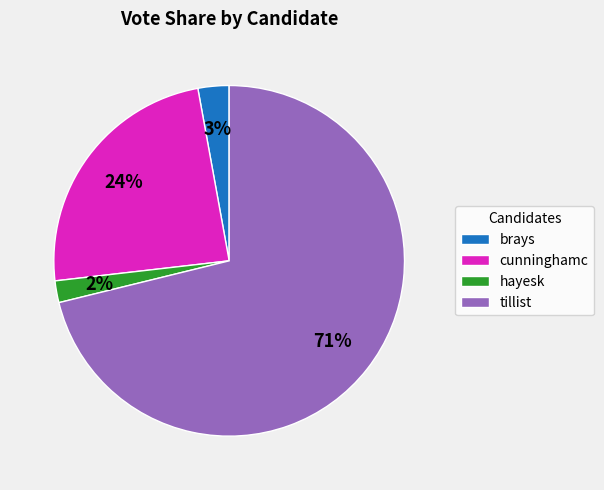

To the nearest percent, what is the difference between the brays and tillist slice percentages?

68%